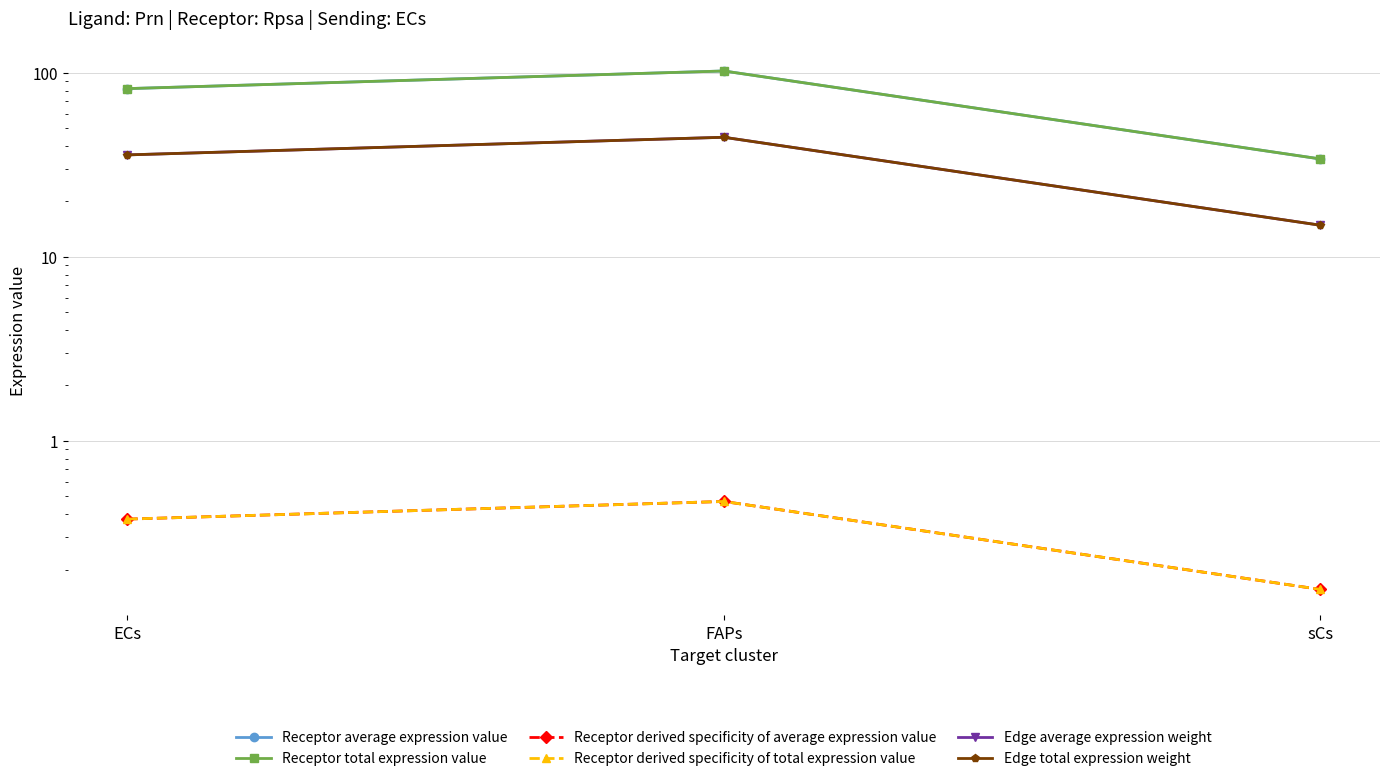

What is the total value across all series at sCs?

97.9